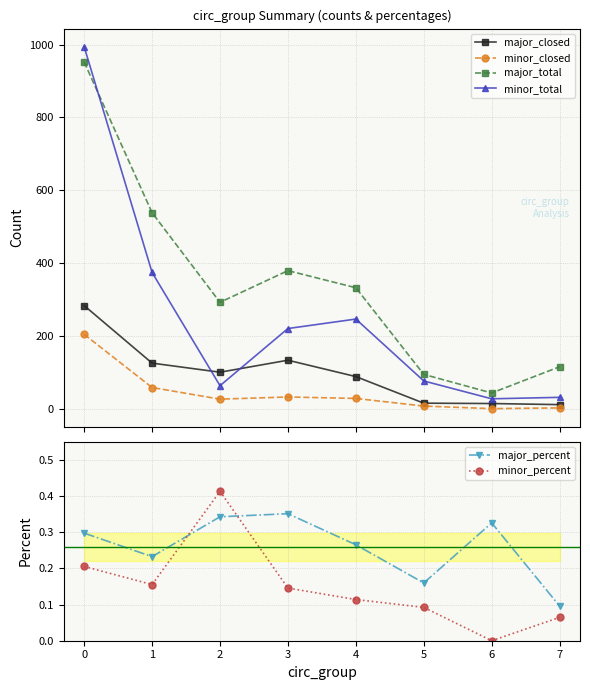

What is the difference between the maximum and minimum values in the minor_closed series?

204